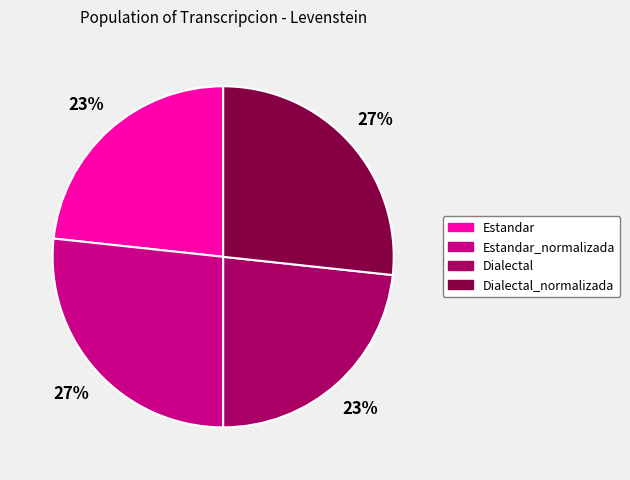

The Estandar_normalizada slice represents 27% of the pie. True or false?

True